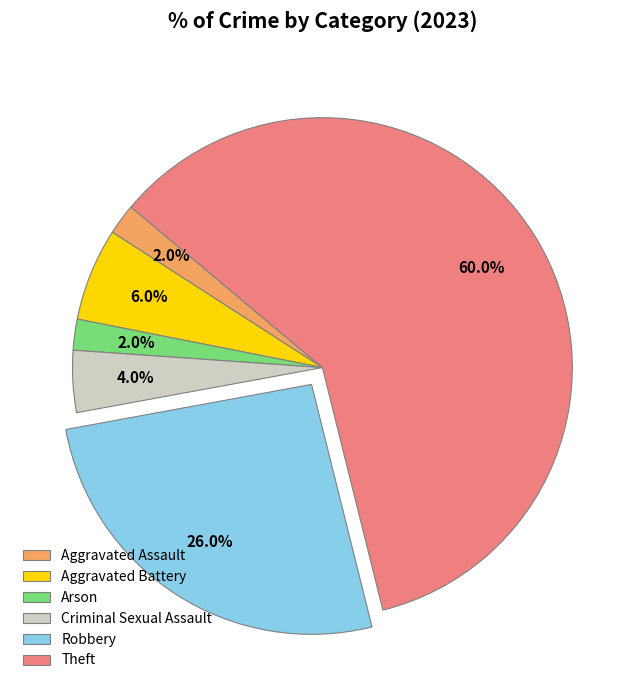

To the nearest percent, what is the average slice percentage?

17%